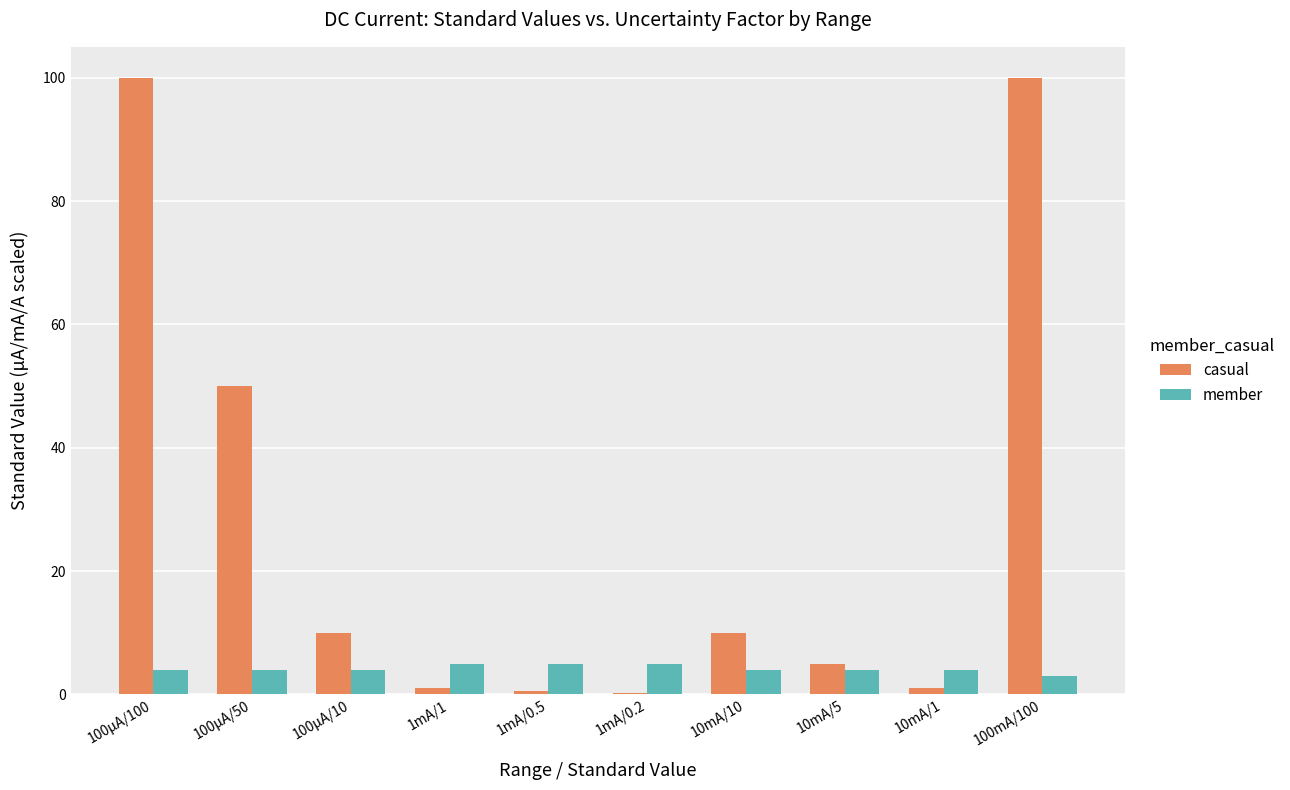

What is the total value across all series at 100μA/100?

104.0